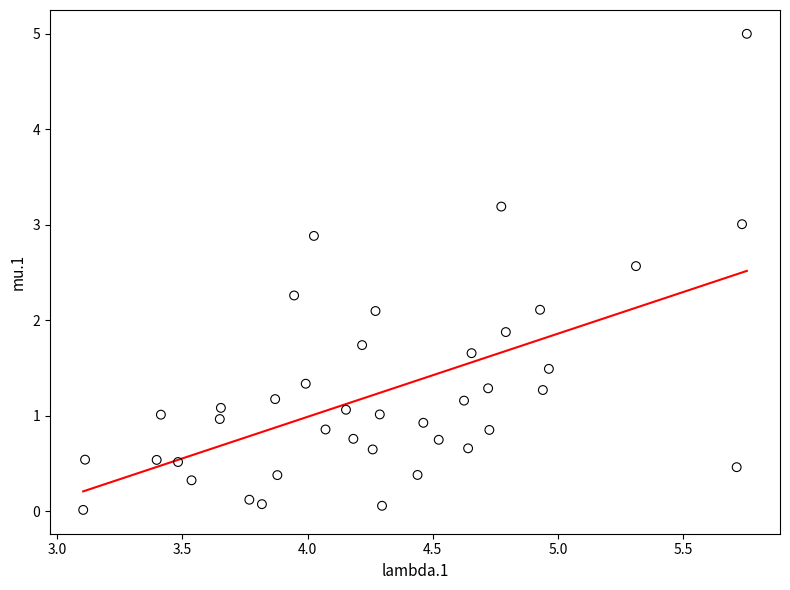

What is the range of X values (max minus min)?

2.6